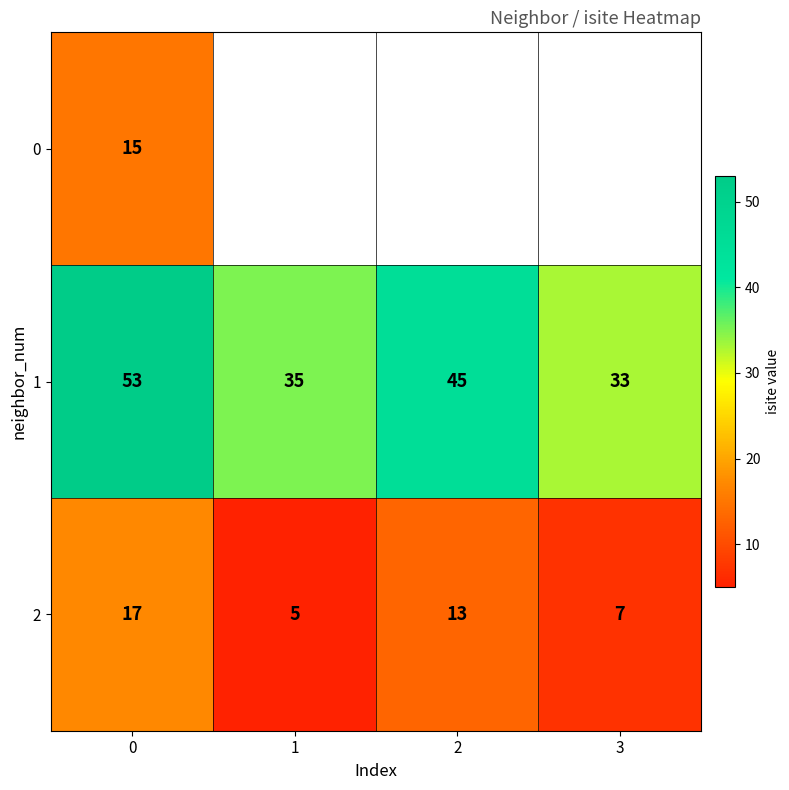

The 2 series shows 5 at 1. True or false?

True